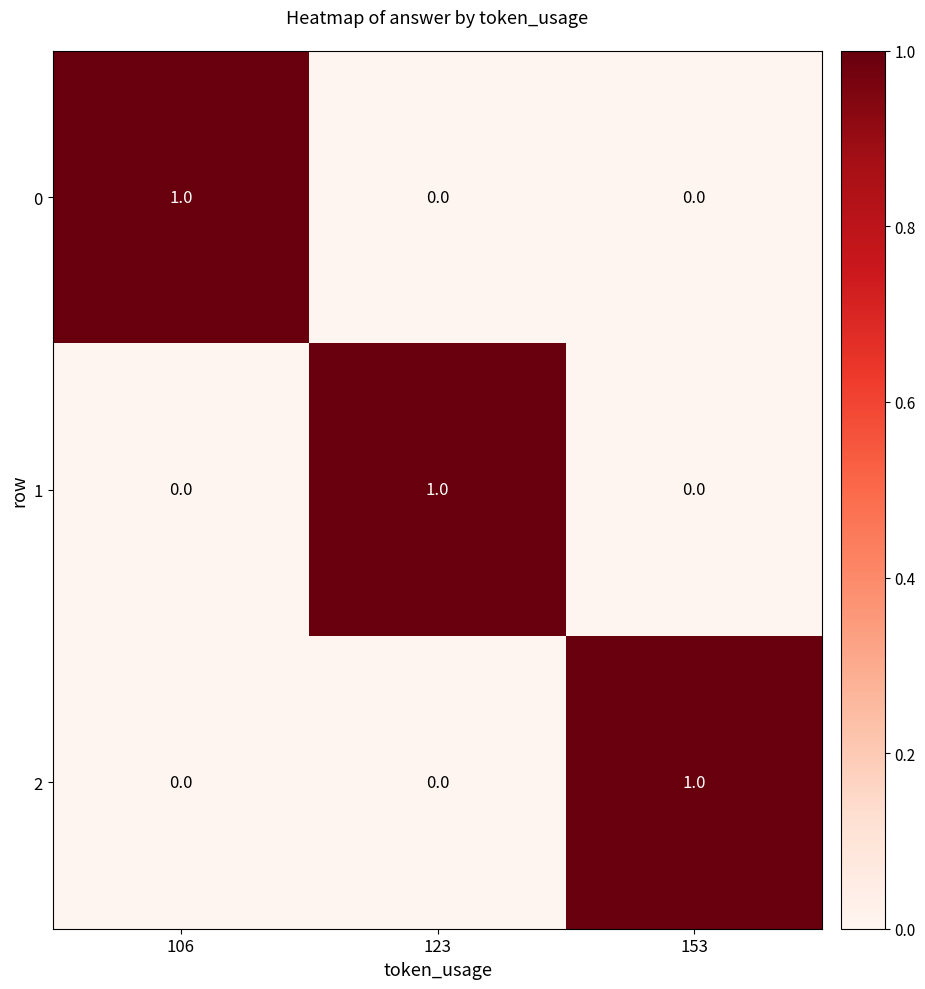

How many 0 values are between 0 and 1?

3